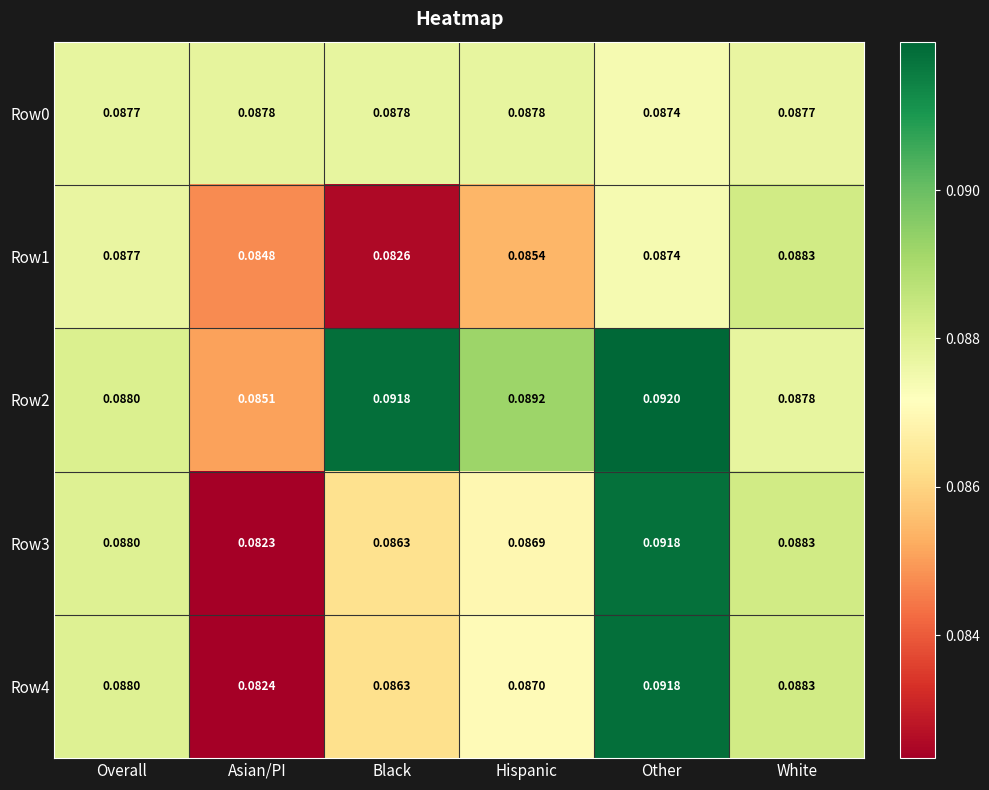

Which category has the highest value in the Row1 series?

White